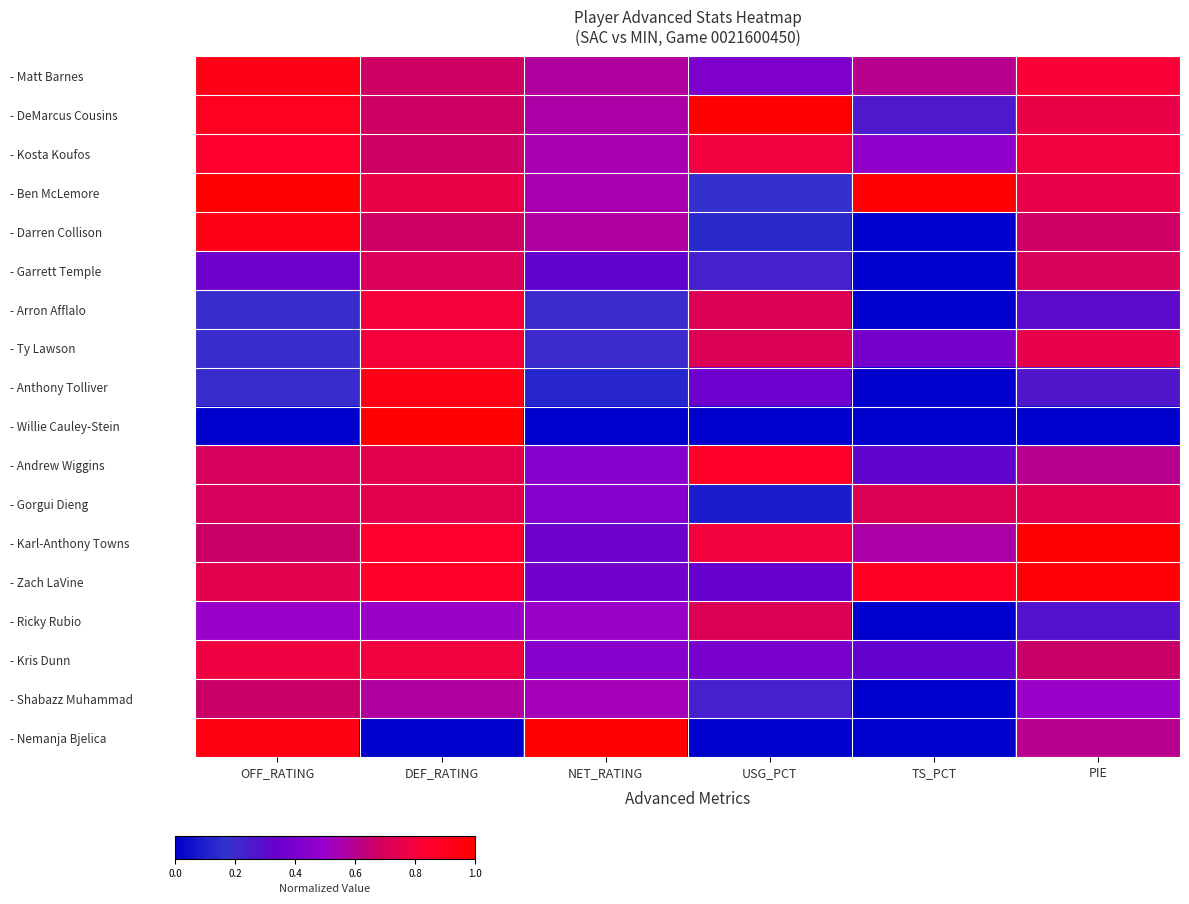

Reading right to left, what are all the values shown in this chart?

- Matt Barnes: PIE=0.8	TS_PCT=0.6	USG_PCT=0.4	NET_RATING=0.6	DEF_RATING=0.7	OFF_RATING=0.9
- DeMarcus Cousins: PIE=0.8	TS_PCT=0.3	USG_PCT=1.0	NET_RATING=0.6	DEF_RATING=0.7	OFF_RATING=0.9
- Kosta Koufos: PIE=0.8	TS_PCT=0.5	USG_PCT=0.8	NET_RATING=0.5	DEF_RATING=0.7	OFF_RATING=0.8
- Ben McLemore: PIE=0.8	TS_PCT=1.0	USG_PCT=0.2	NET_RATING=0.5	DEF_RATING=0.8	OFF_RATING=1.0
- Darren Collison: PIE=0.7	TS_PCT=0.0	USG_PCT=0.1	NET_RATING=0.6	DEF_RATING=0.7	OFF_RATING=0.9
- Garrett Temple: PIE=0.7	TS_PCT=0.0	USG_PCT=0.2	NET_RATING=0.3	DEF_RATING=0.7	OFF_RATING=0.4
- Arron Afflalo: PIE=0.3	TS_PCT=0.0	USG_PCT=0.7	NET_RATING=0.2	DEF_RATING=0.8	OFF_RATING=0.2
- Ty Lawson: PIE=0.8	TS_PCT=0.4	USG_PCT=0.7	NET_RATING=0.2	DEF_RATING=0.8	OFF_RATING=0.2
- Anthony Tolliver: PIE=0.3	TS_PCT=0.0	USG_PCT=0.4	NET_RATING=0.1	DEF_RATING=0.9	OFF_RATING=0.2
- Willie Cauley-Stein: PIE=0.0	TS_PCT=0.0	USG_PCT=0.0	NET_RATING=0.0	DEF_RATING=1.0	OFF_RATING=0.0
- Andrew Wiggins: PIE=0.6	TS_PCT=0.3	USG_PCT=0.9	NET_RATING=0.4	DEF_RATING=0.7	OFF_RATING=0.7
- Gorgui Dieng: PIE=0.7	TS_PCT=0.7	USG_PCT=0.1	NET_RATING=0.4	DEF_RATING=0.7	OFF_RATING=0.7
- Karl-Anthony Towns: PIE=1.0	TS_PCT=0.6	USG_PCT=0.8	NET_RATING=0.4	DEF_RATING=0.8	OFF_RATING=0.7
- Zach LaVine: PIE=1.0	TS_PCT=0.9	USG_PCT=0.3	NET_RATING=0.4	DEF_RATING=0.9	OFF_RATING=0.7
- Ricky Rubio: PIE=0.3	TS_PCT=0.0	USG_PCT=0.7	NET_RATING=0.5	DEF_RATING=0.5	OFF_RATING=0.5
- Kris Dunn: PIE=0.7	TS_PCT=0.3	USG_PCT=0.4	NET_RATING=0.4	DEF_RATING=0.8	OFF_RATING=0.8
- Shabazz Muhammad: PIE=0.5	TS_PCT=0.0	USG_PCT=0.2	NET_RATING=0.5	DEF_RATING=0.6	OFF_RATING=0.7
- Nemanja Bjelica: PIE=0.6	TS_PCT=0.0	USG_PCT=0.0	NET_RATING=1.0	DEF_RATING=0.0	OFF_RATING=0.9